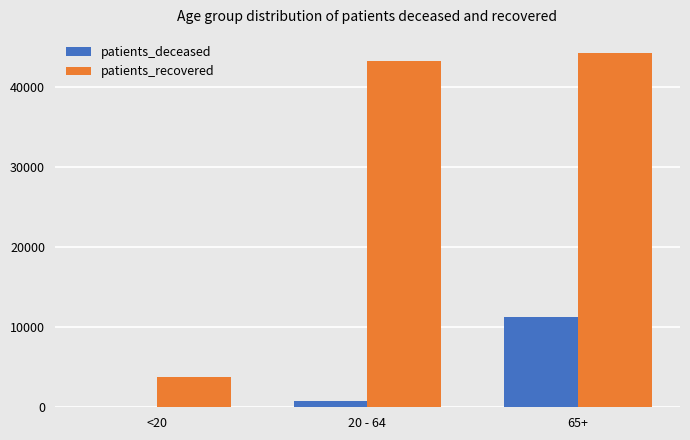

What is the maximum value shown in the chart?

44301